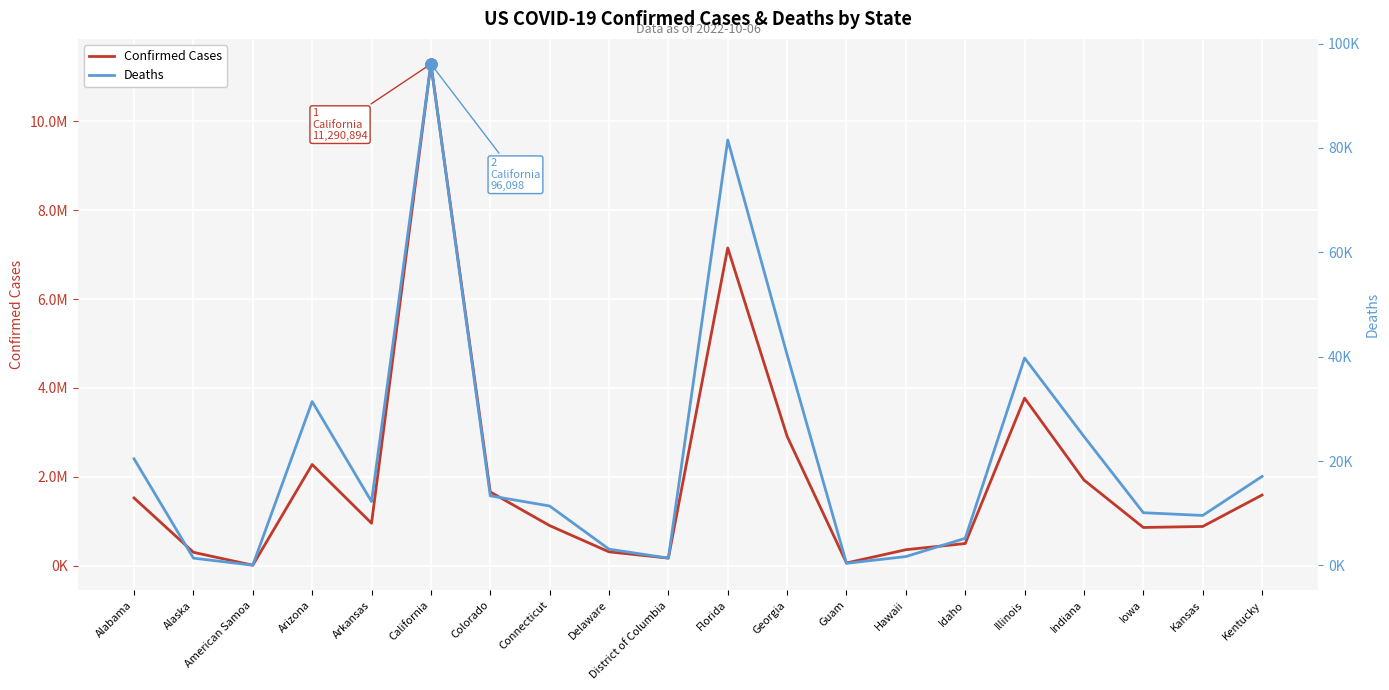

How many categories are shown in the chart?

20